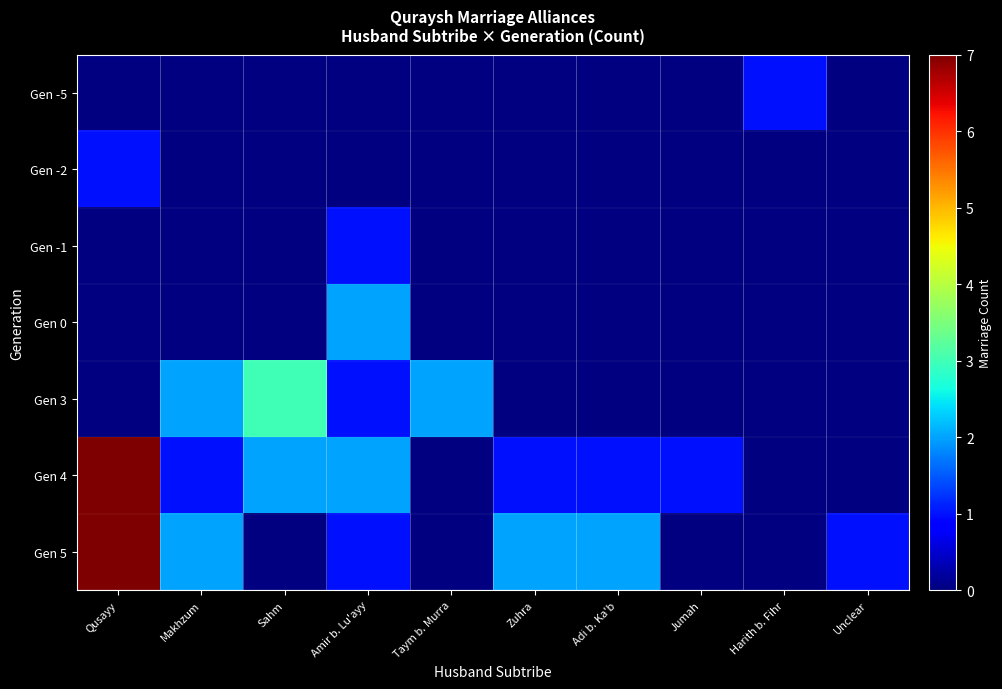

List the series in order of their overall mean, highest first.

Gen -5, Gen -2, Gen -1, Gen 0, Gen 3, Gen 4, Gen 5